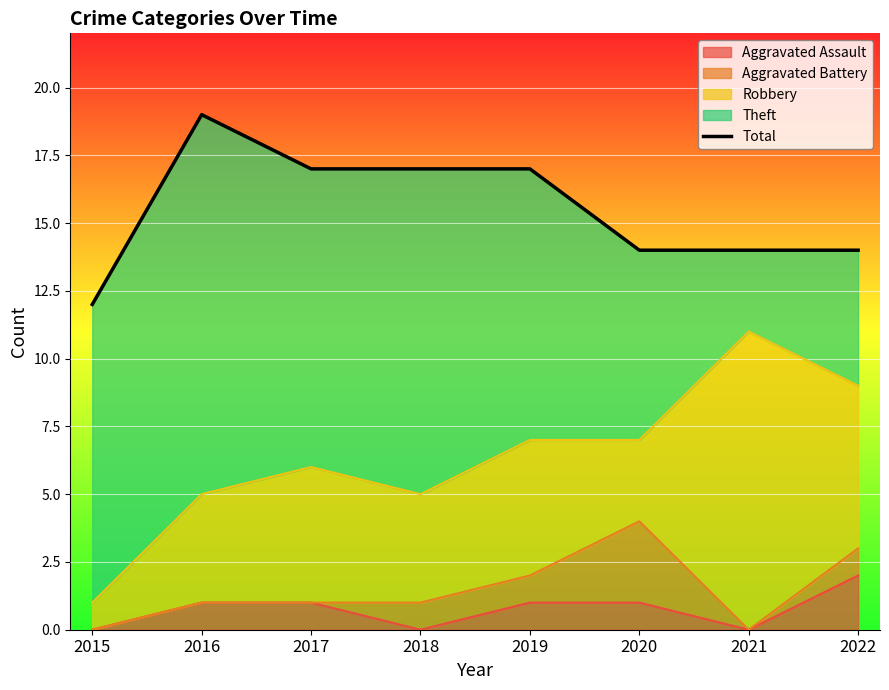

Read the value at 2015.

12